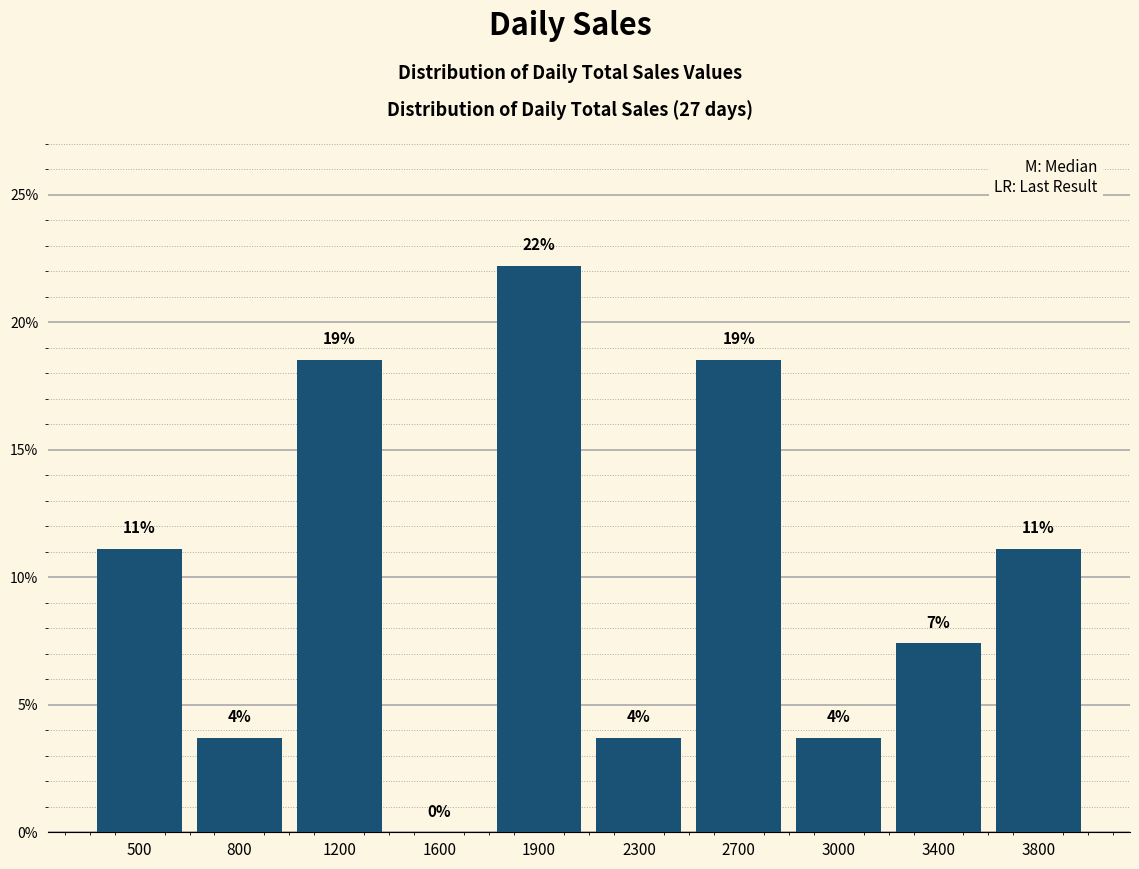

Are the bars horizontal?

No